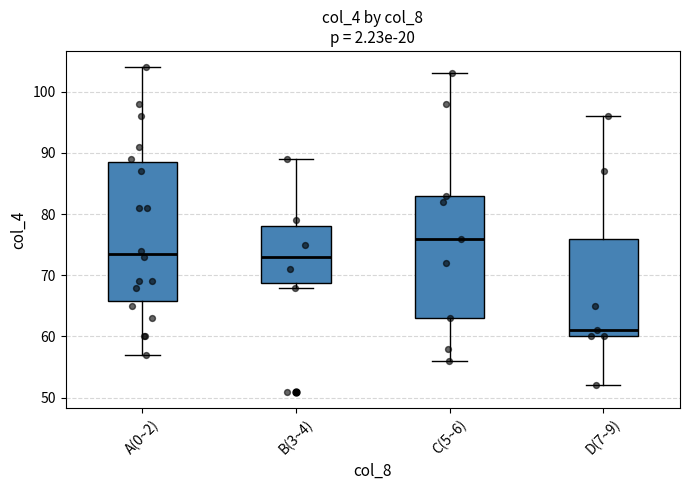

Which box is the tallest, from its lower edge to its upper edge?

A(0~2)